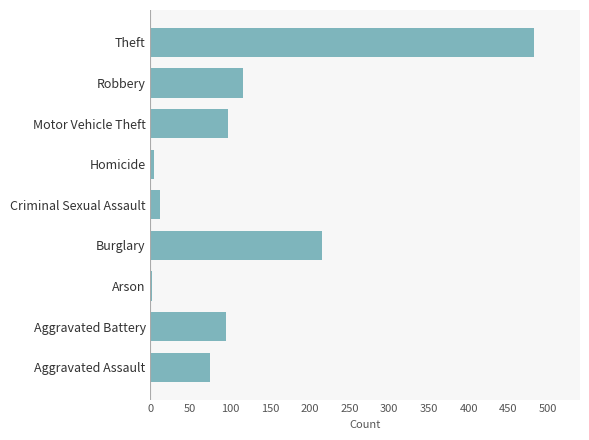

How many data points does each series have?

9